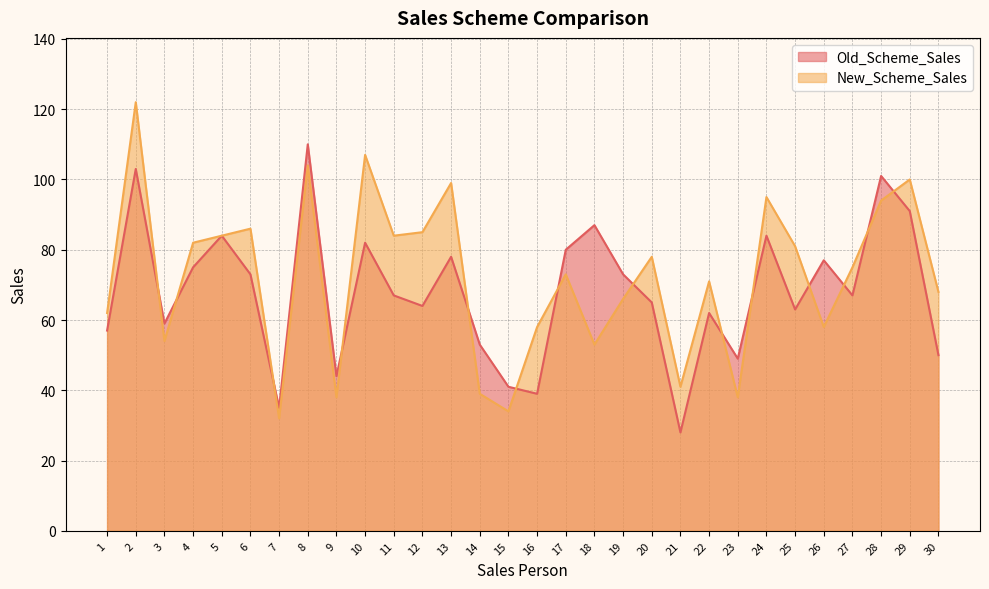

Is the value of Old_Scheme_Sales at 25 greater than the value of New_Scheme_Sales at 19?

No